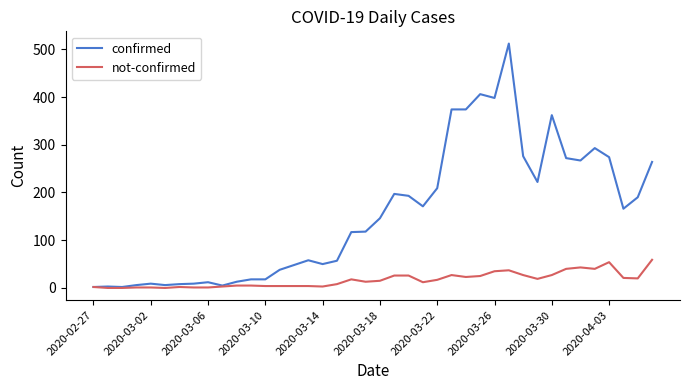

True or false: confirmed has more than 0 interior local peaks.

True